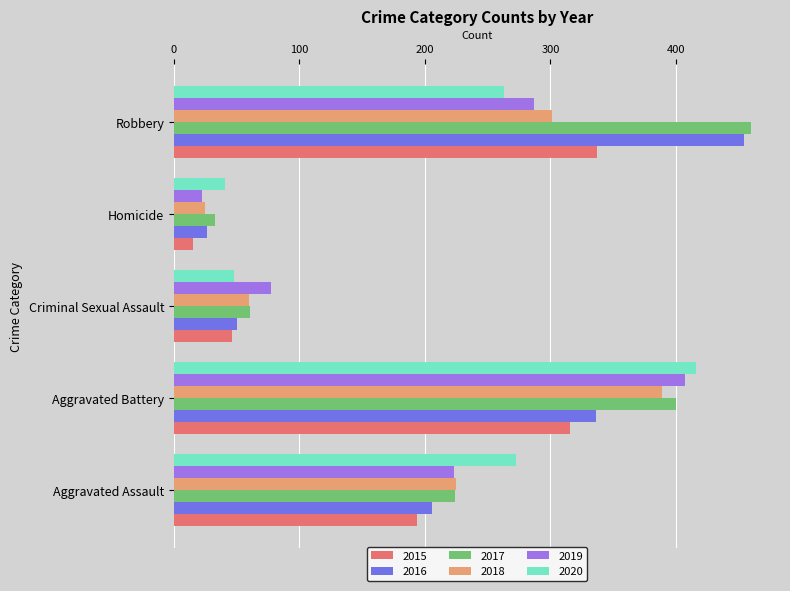

What value does the 2017 series have at Criminal Sexual Assault, to the nearest 5?

60